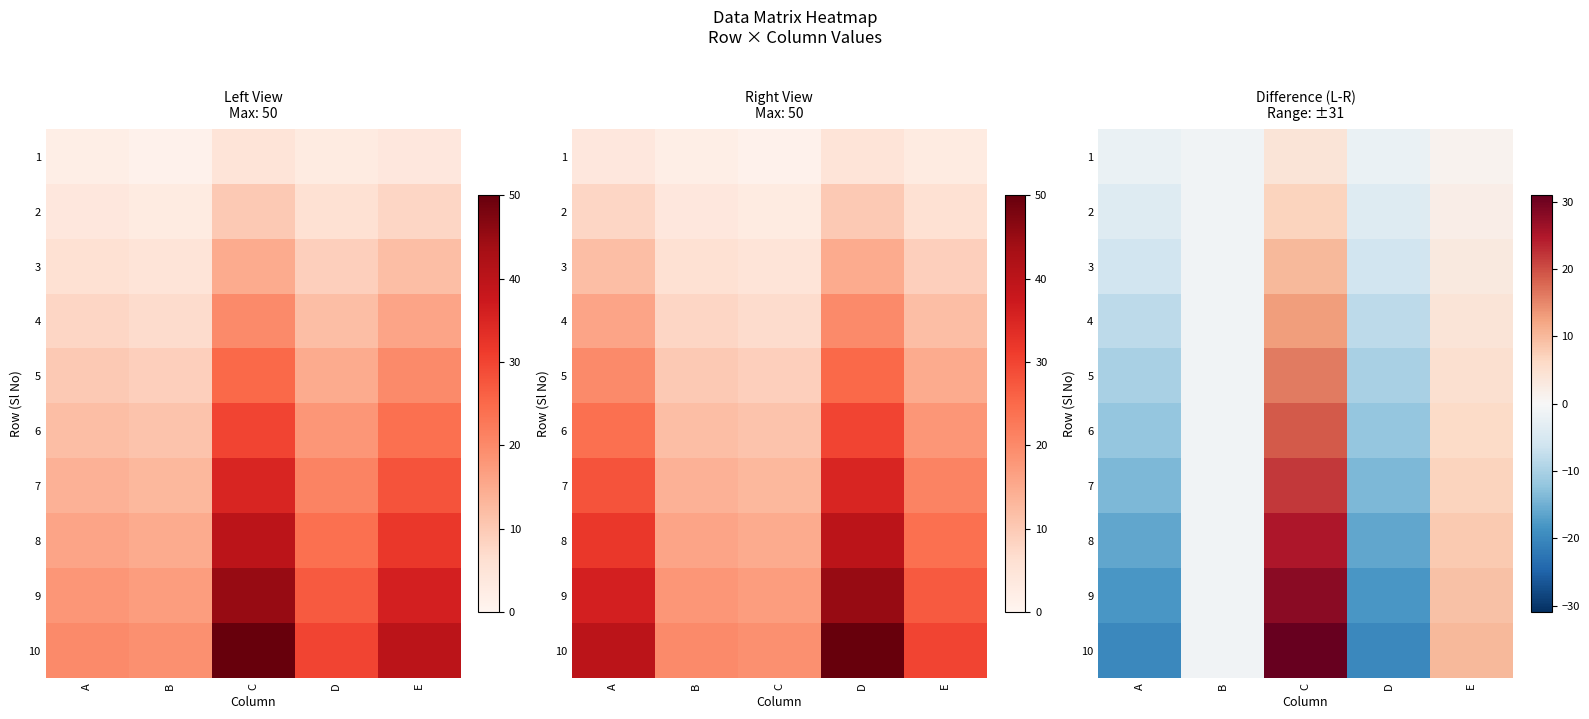

How many data points does each series have?

5